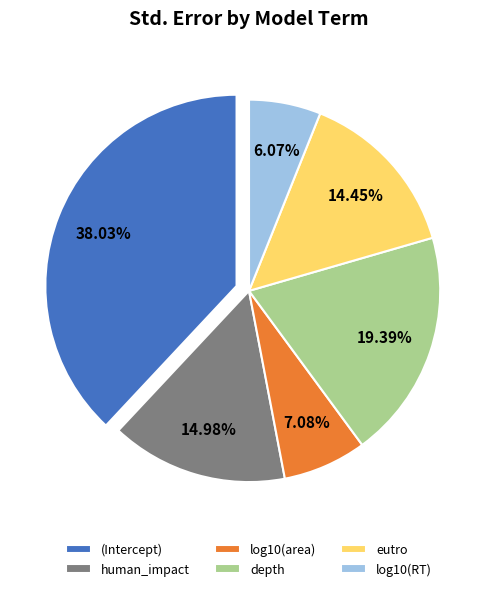

To the nearest percent, what portion does log10(area) represent?

7%